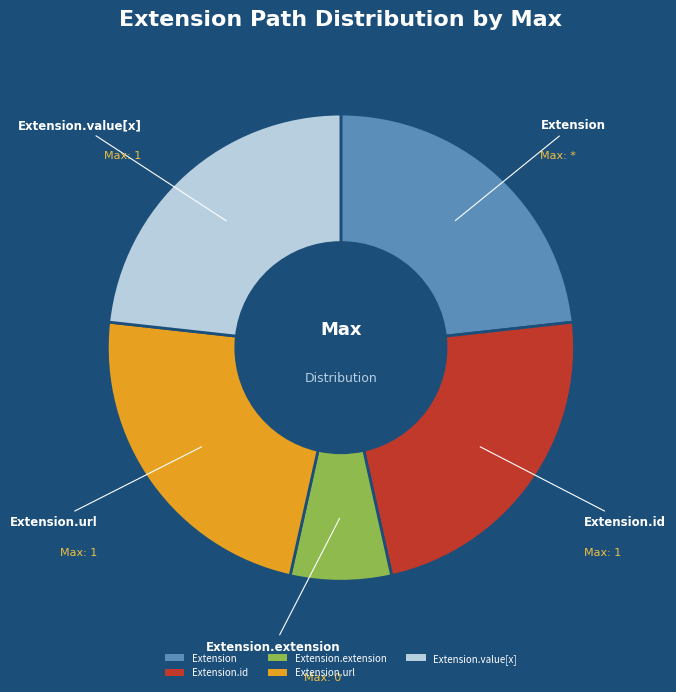

How many segments does this pie chart have?

5